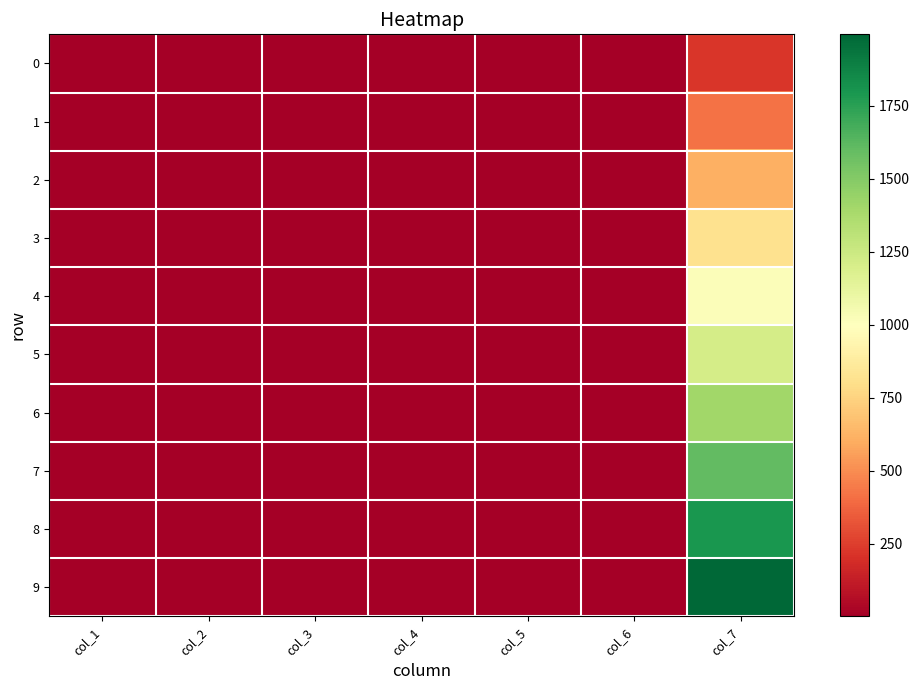

How many categories are shown in the chart?

7